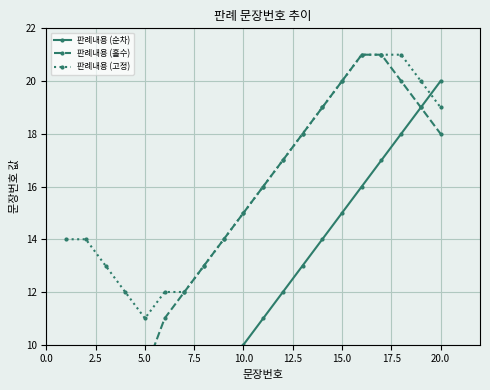

Is it true that 판례내용 (고정) equals 27 at 15.0?

False